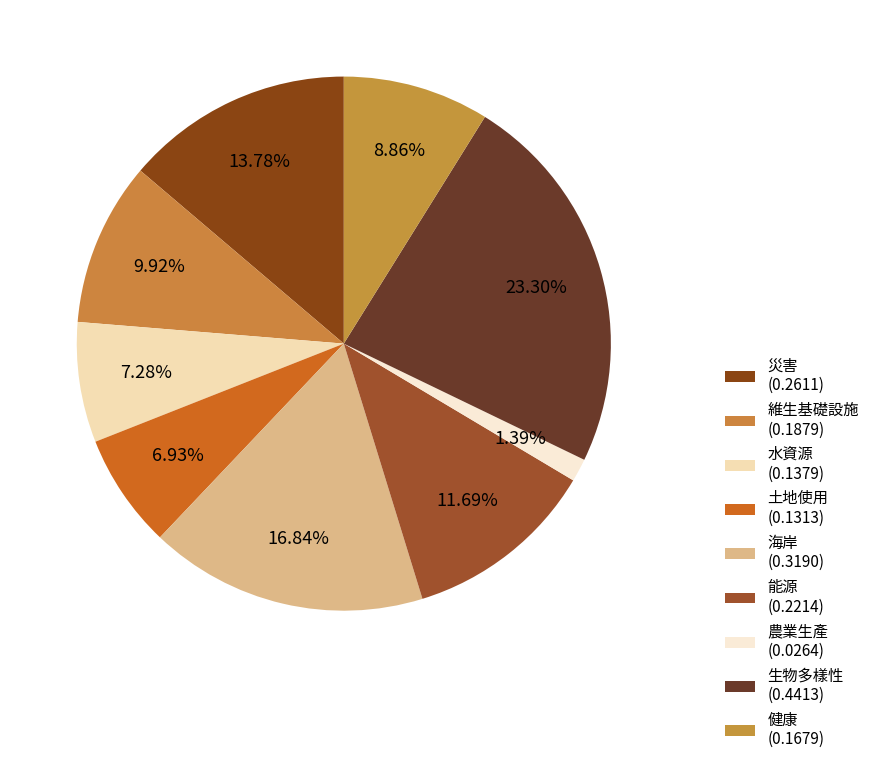

Which slice is the smallest?

農業生產